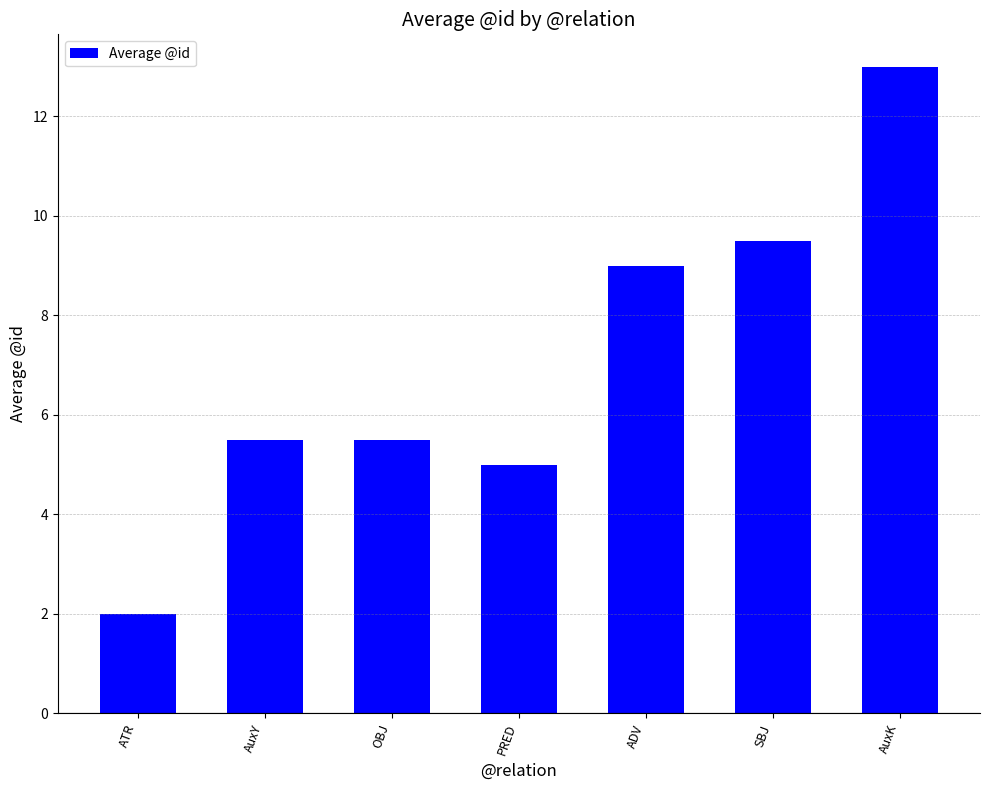

What is the average value?

7.1